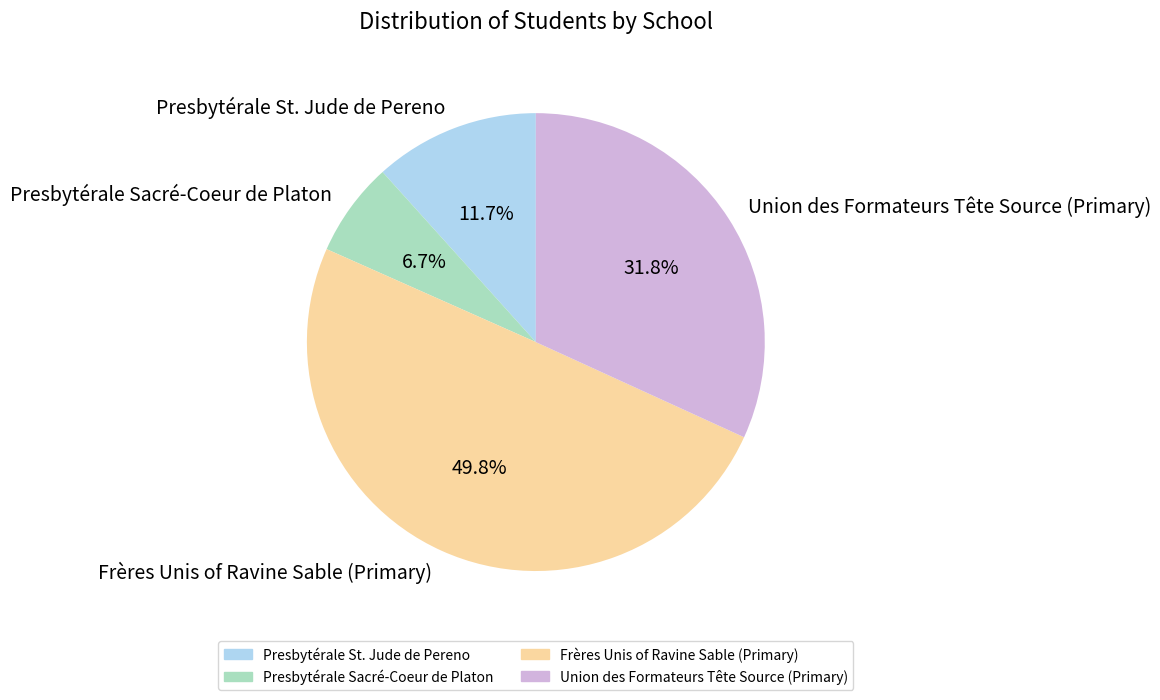

Do Presbytérale Sacré-Coeur de Platon and Frères Unis of Ravine Sable (Primary) together represent more than half of the pie?

Yes